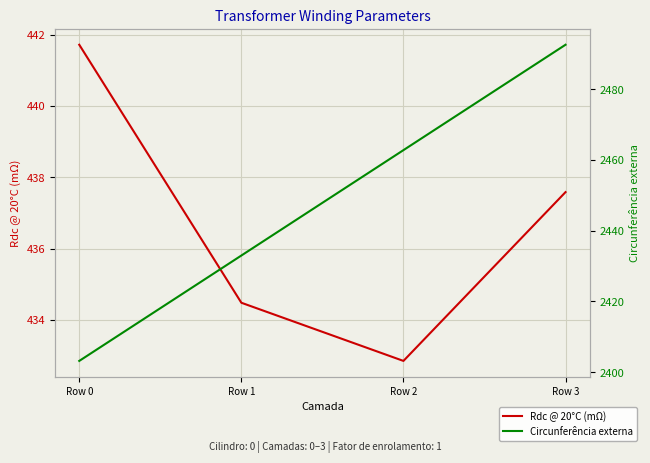

What is the spread (max minus min) of values at Row 1?

1998.5